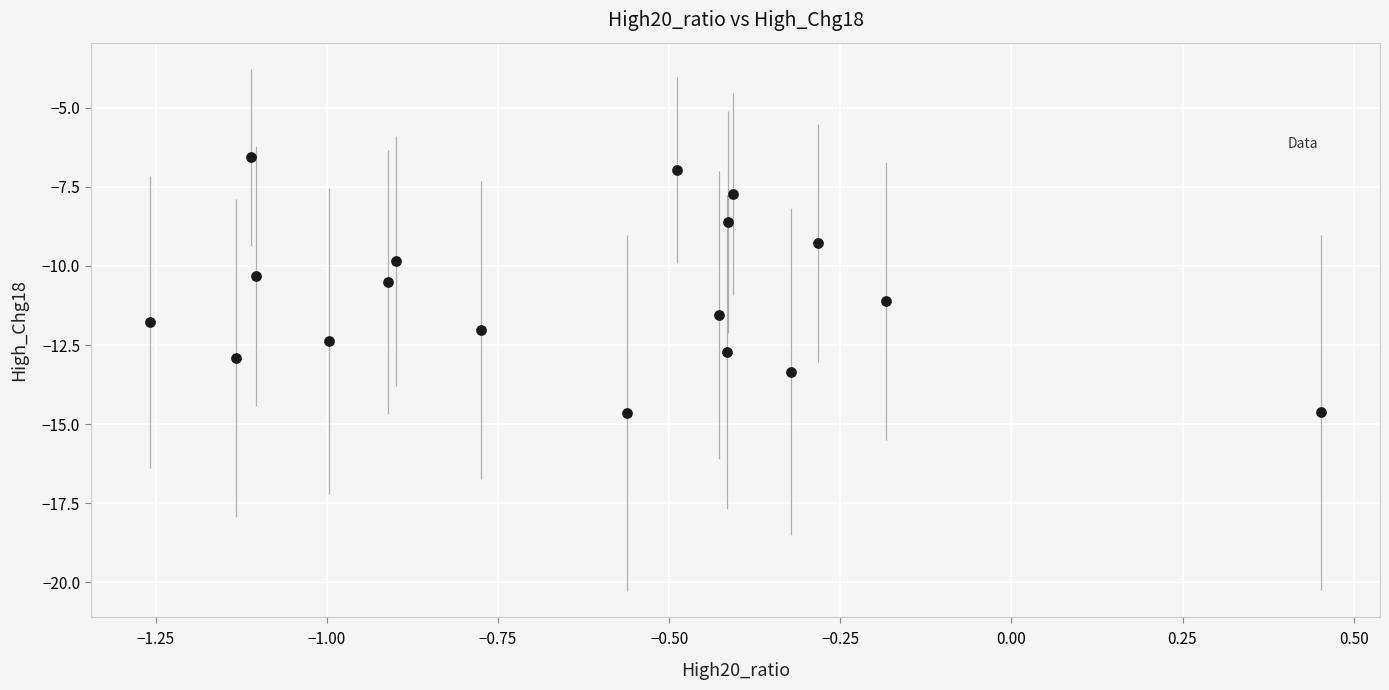

What is the range of X values (max minus min)?

1.7